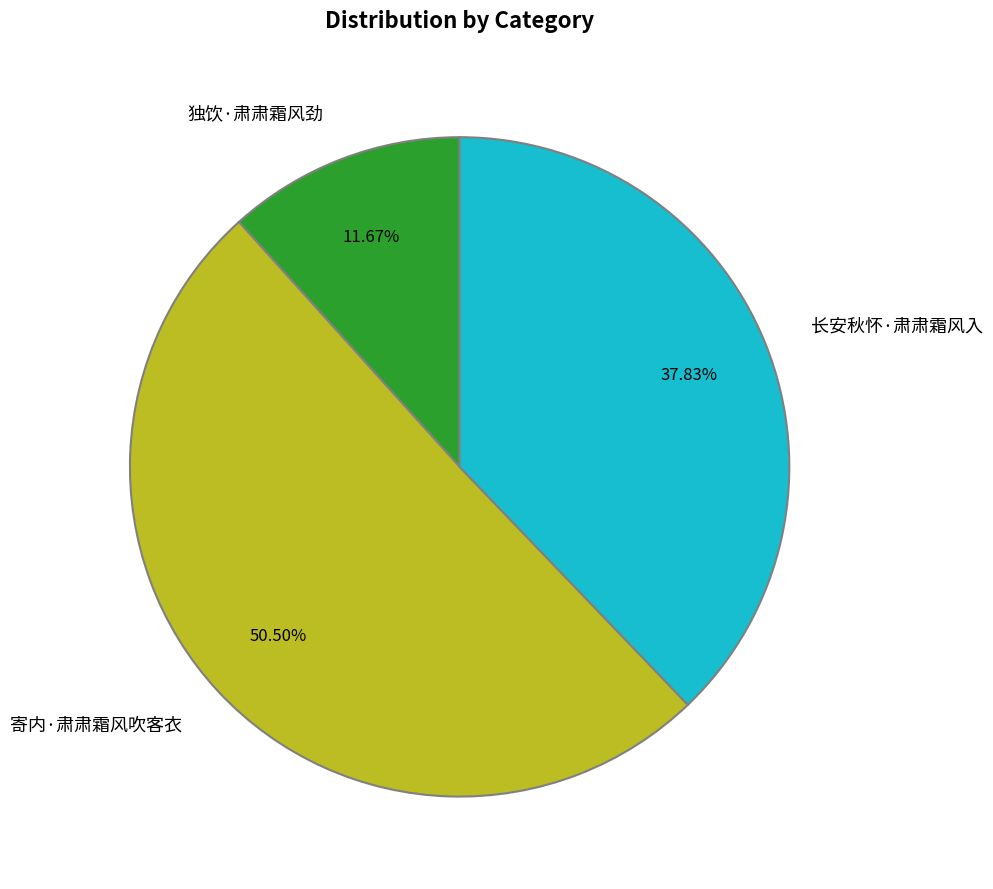

True or false: 独饮·肃肃霜风劲 accounts for 22% of the total.

False